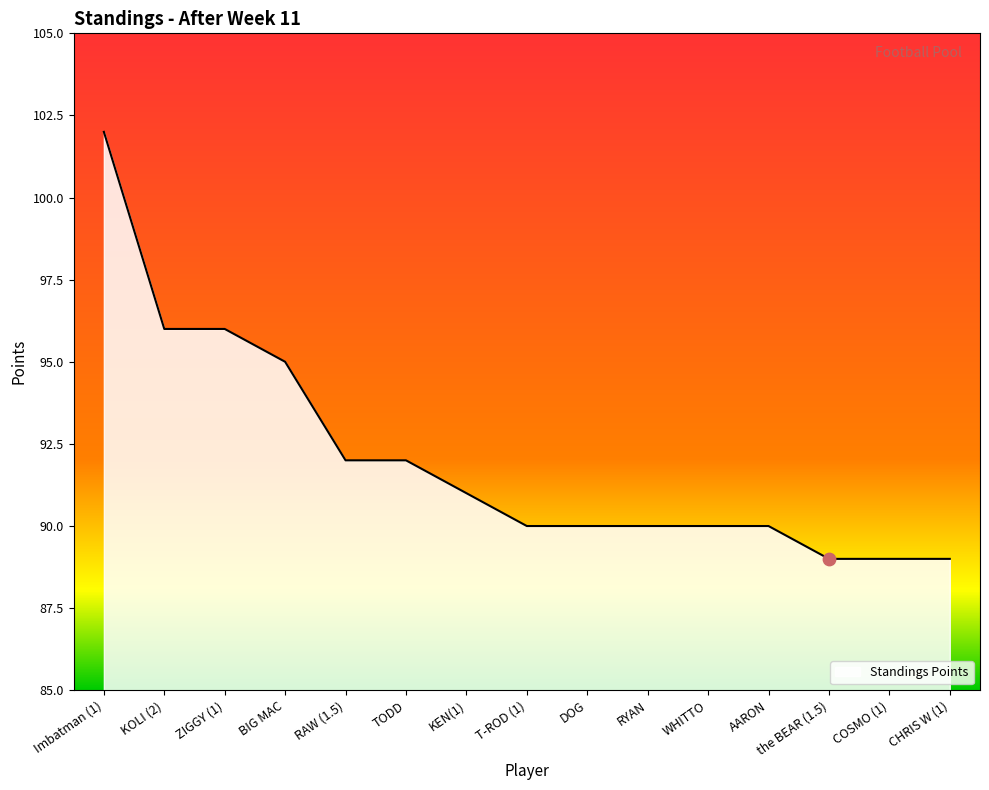

What is the change in value from KEN(1) to AARON?

-1